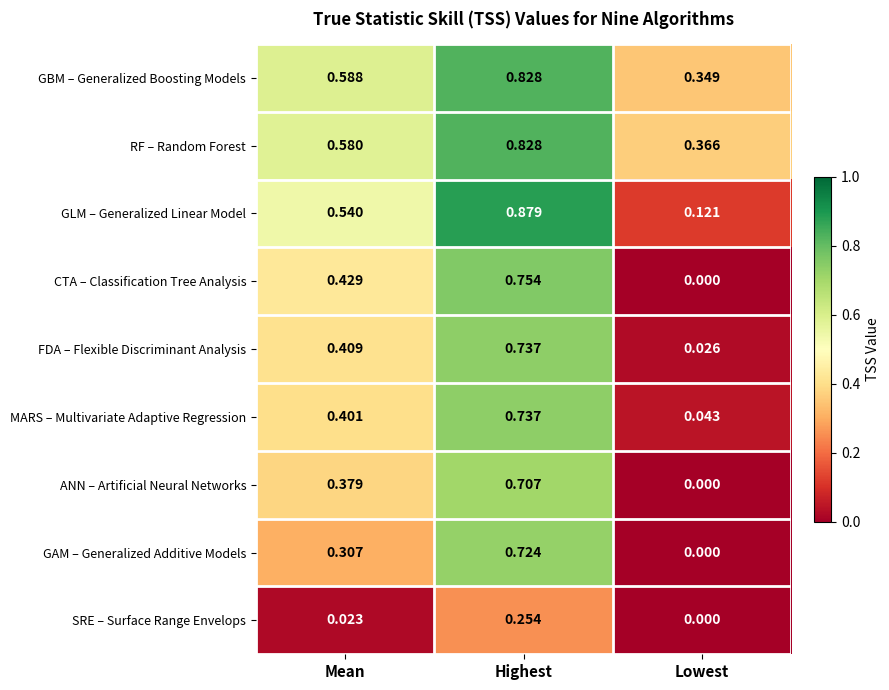

At which category is the sum across all series the highest?

Highest